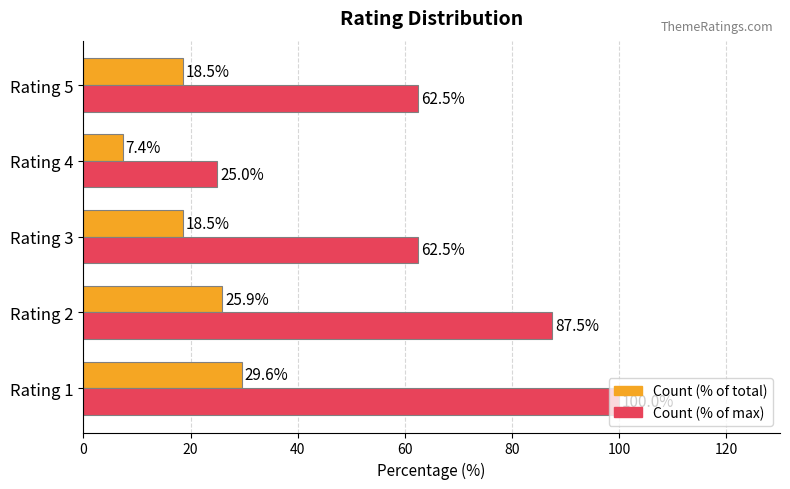

Rank the series by their maximum value, from highest to lowest.

Count (% of max), Count (% of total)